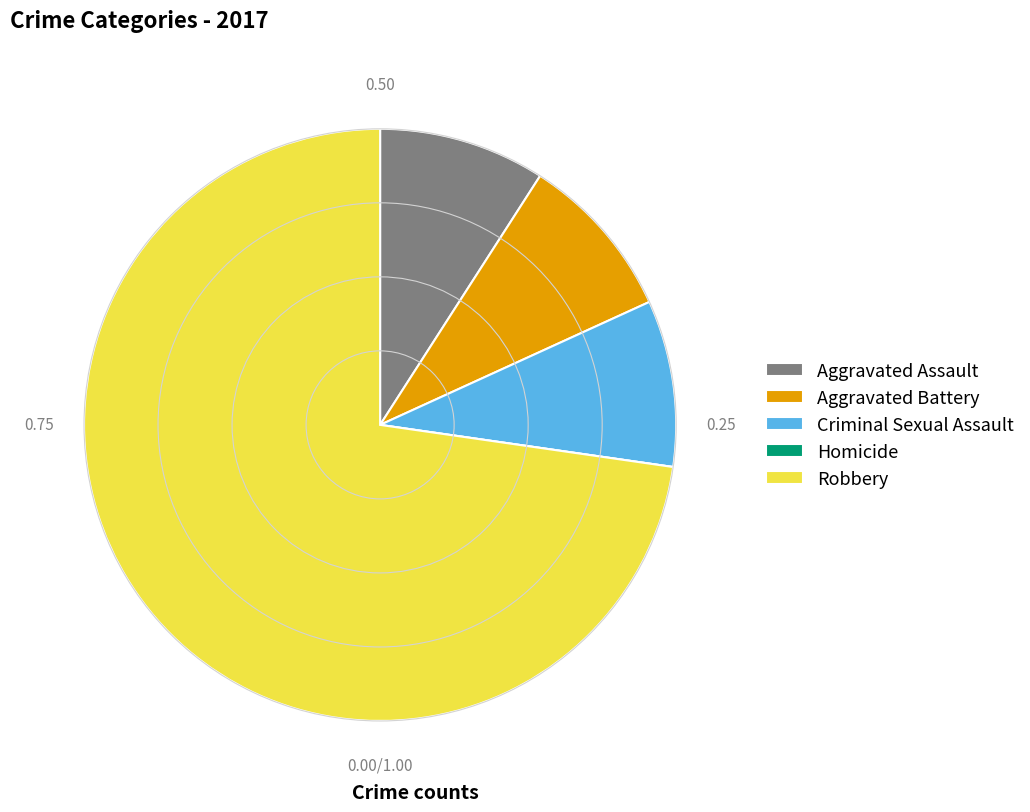

Does any single category account for the majority?

Yes